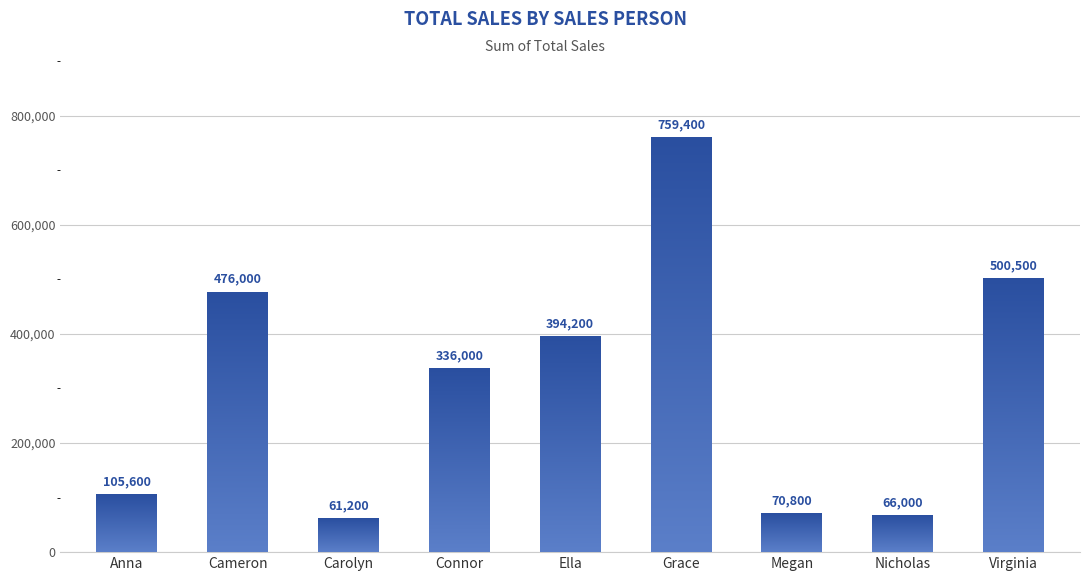

Are the bars grouped side by side (vs. stacked)?

No